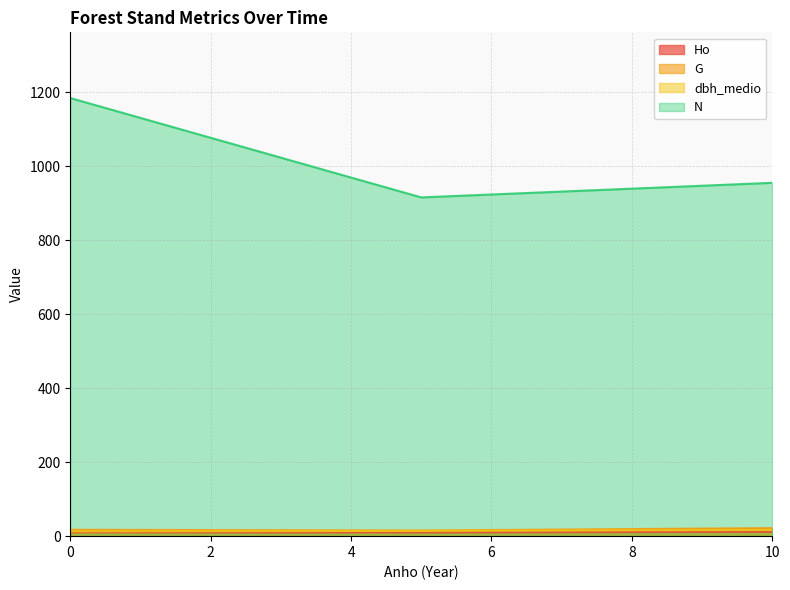

How many distinct data groups are displayed?

4